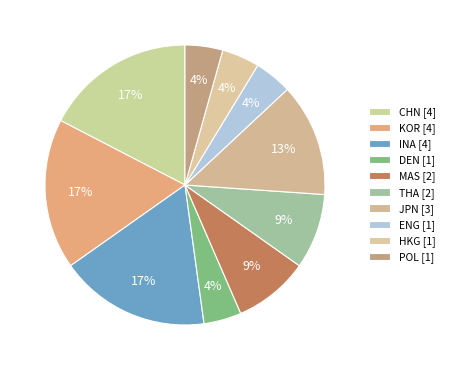

How many segments does this pie chart have?

10